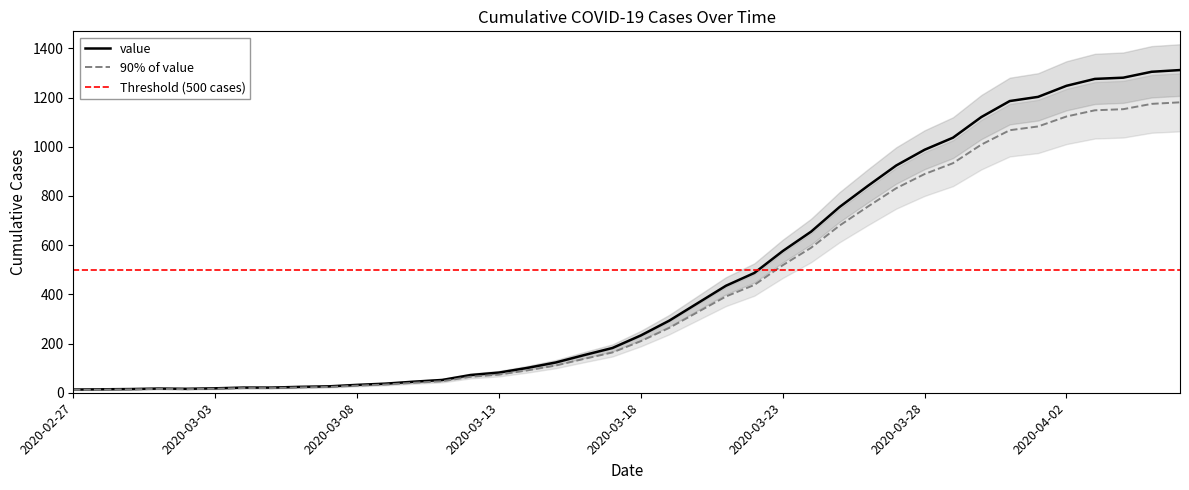

Reading left to right, what are all the values shown in this chart?

2020-02-27=13	2020-02-28=14	2020-02-29=15	2020-03-01=17	2020-03-02=16	2020-03-03=18	2020-03-04=21	2020-03-05=21	2020-03-06=24	2020-03-07=26	2020-03-08=32	2020-03-09=37	2020-03-10=45	2020-03-11=52	2020-03-12=72	2020-03-13=82	2020-03-14=101	2020-03-15=123	2020-03-16=153	2020-03-17=182	2020-03-18=233	2020-03-19=293	2020-03-20=364	2020-03-21=435	2020-03-22=487	2020-03-23=576	2020-03-24=655	2020-03-25=755	2020-03-26=841	2020-03-27=924	2020-03-28=988	2020-03-29=1037	2020-03-30=1121	2020-03-31=1186	2020-04-01=1203	2020-04-02=1248	2020-04-03=1276	2020-04-04=1281	2020-04-05=1305	2020-04-06=1312